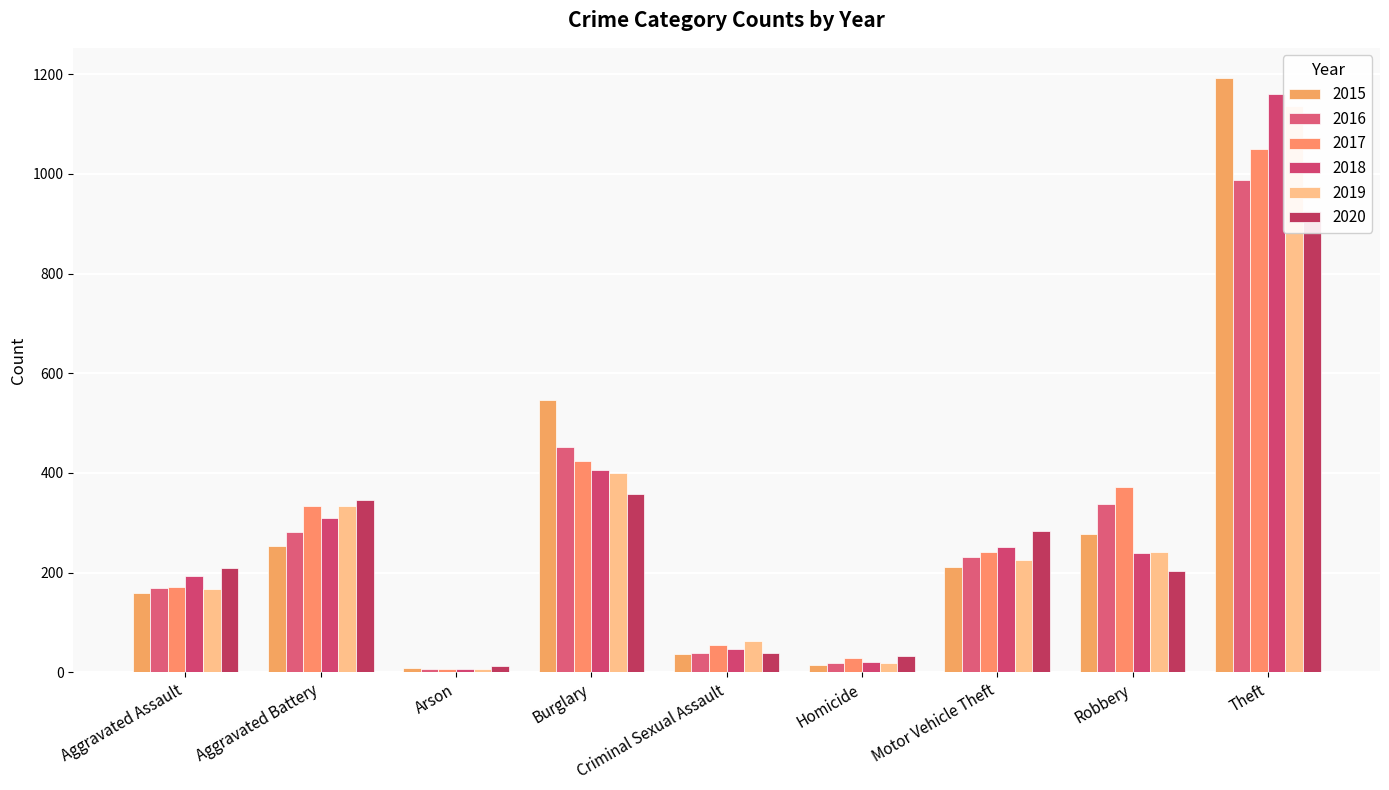

Reading left to right, what are all the values shown in this chart?

2015: 160	253	8	546	36	14	211	277	1193
2016: 169	281	6	452	39	19	231	337	988
2017: 172	334	7	424	54	29	241	371	1049
2018: 193	310	6	405	47	21	251	239	1161
2019: 167	334	7	399	63	18	225	241	1135
2020: 209	345	13	358	39	33	283	204	925